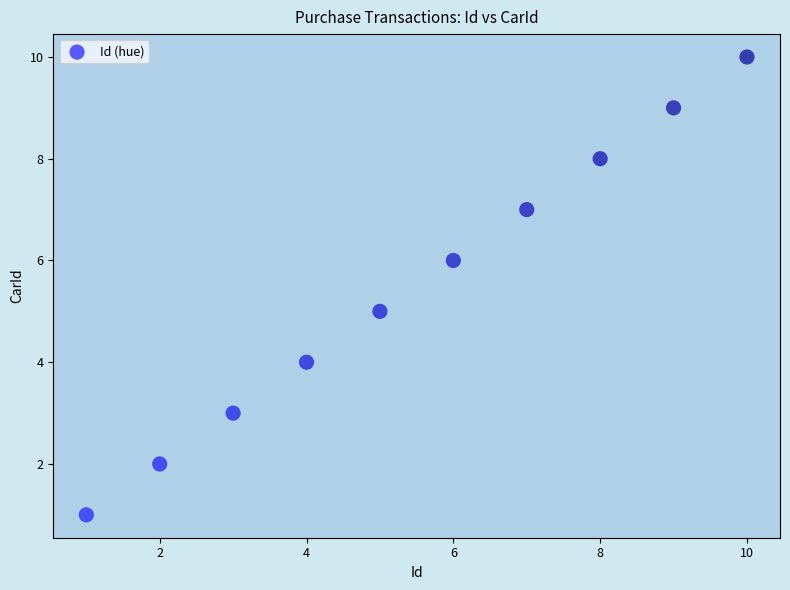

What is the range of X values (max minus min)?

9